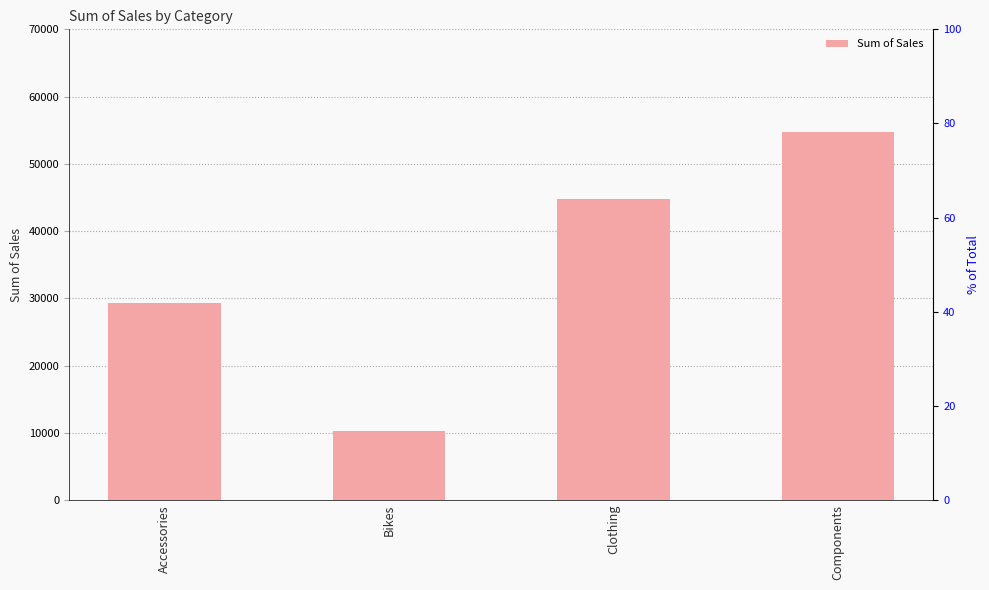

Does the chart contain stacked bars?

No